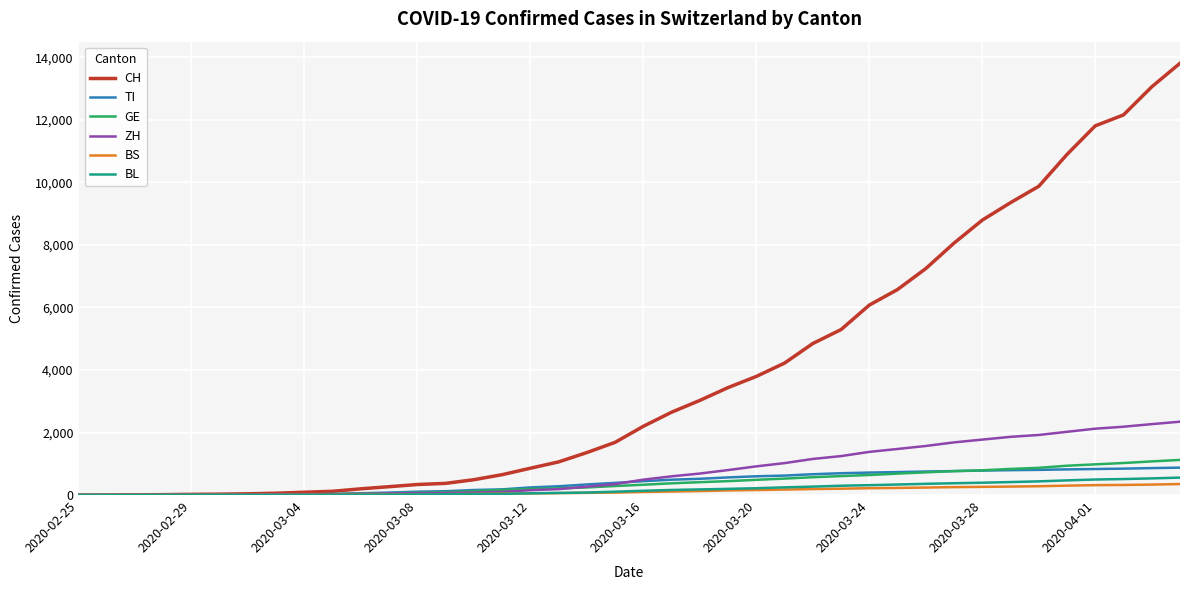

Which series has the largest range (max minus min)?

CH